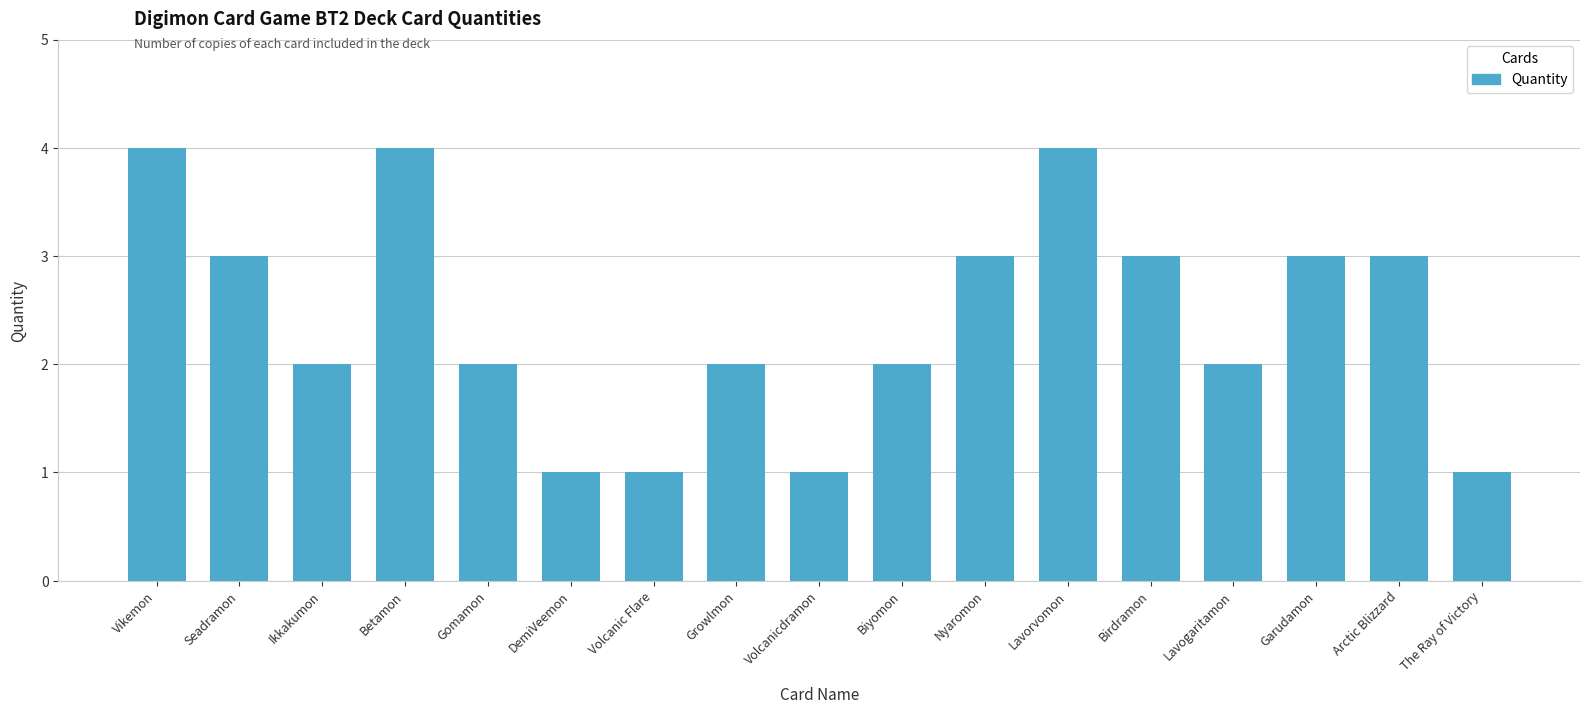

How many distinct data groups are displayed?

1